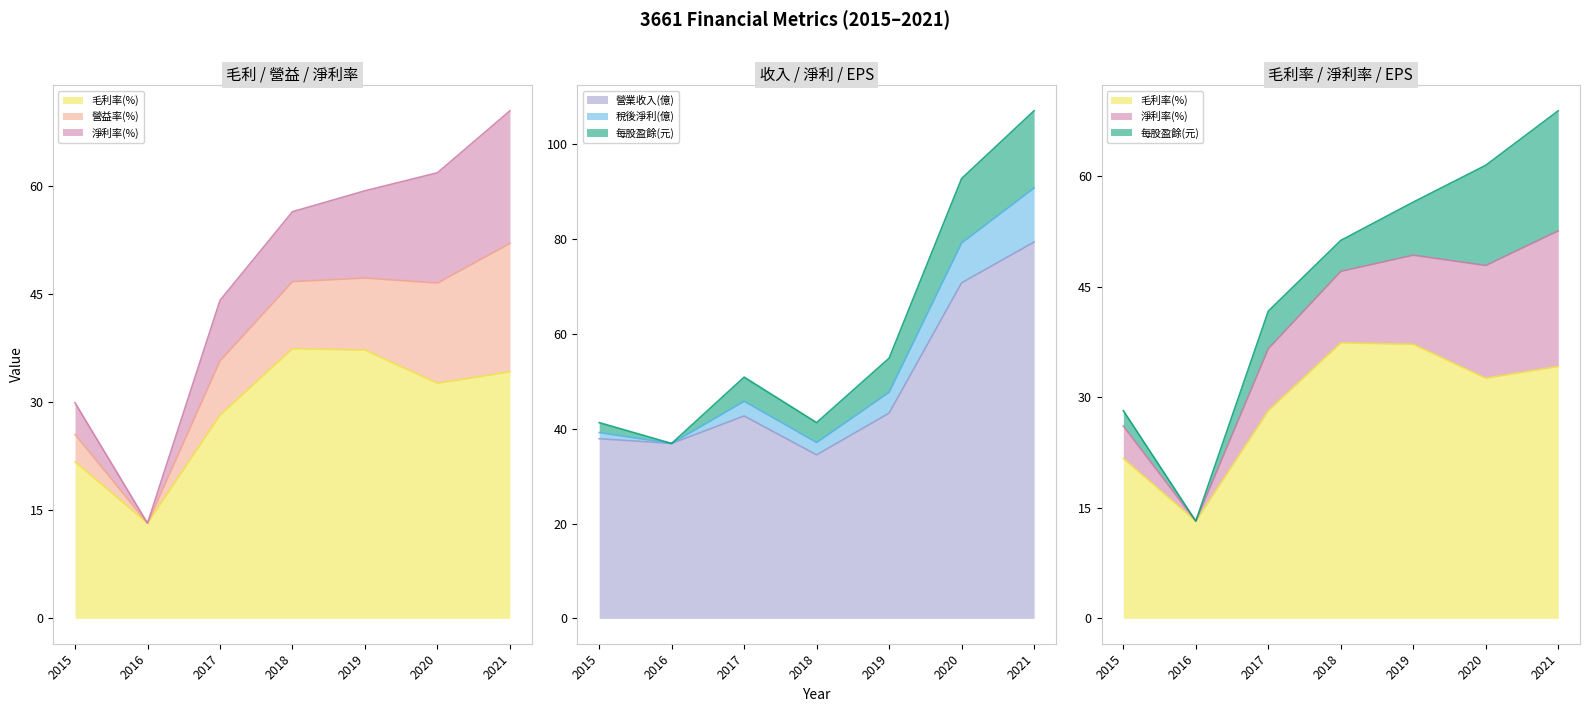

Is the value of 淨利率(%) at 2017 greater than the value of 營業收入(億) at 2015?

Yes